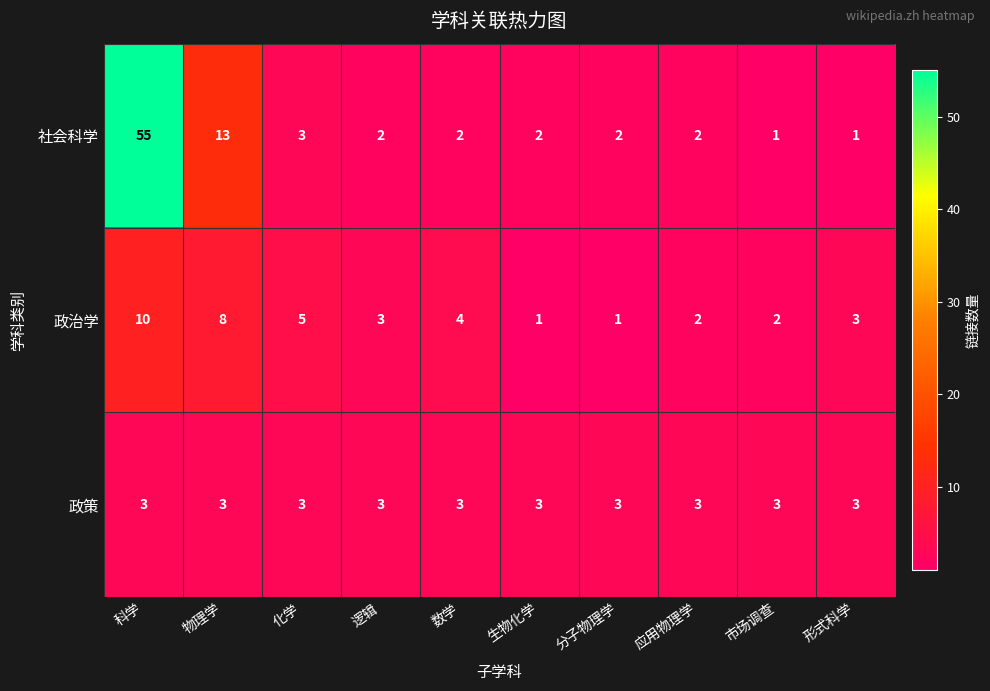

The value of 政治学 at 形式科学 is 5. True or false?

False